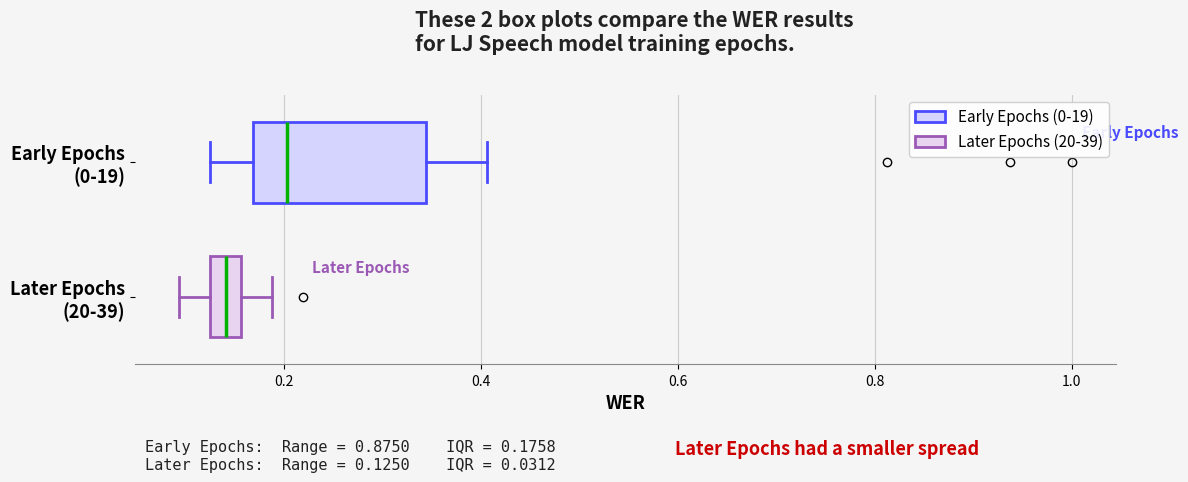

Which box has the furthest to the right median line?

Early Epochs (0-19)